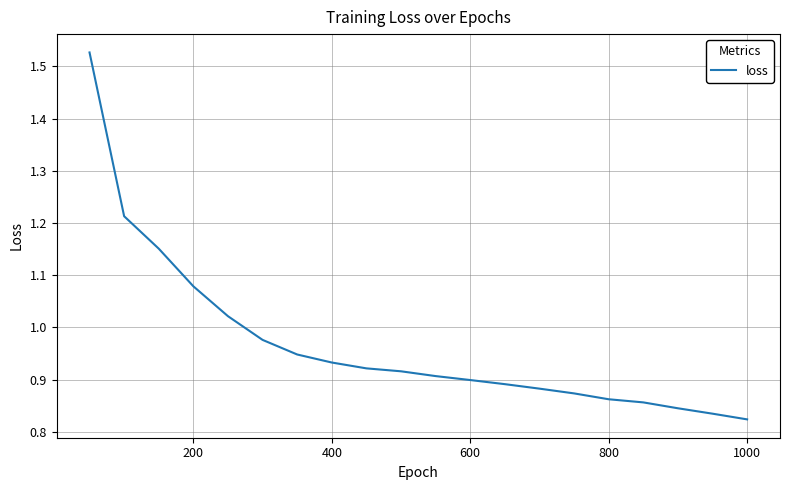

What is the difference between the maximum and minimum values?

0.7